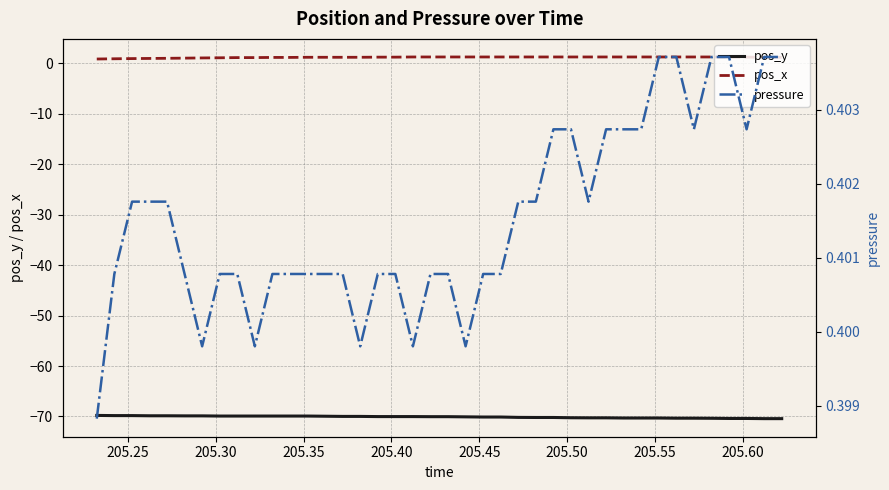

At how many categories does at least one series exceed -69?

40